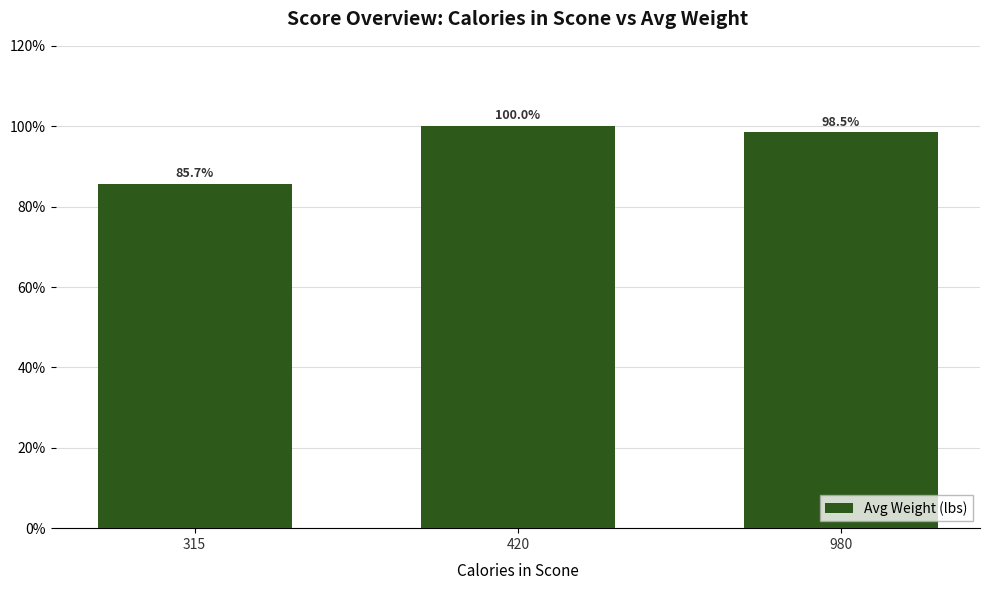

At which category does the chart reach its peak across all series?

420